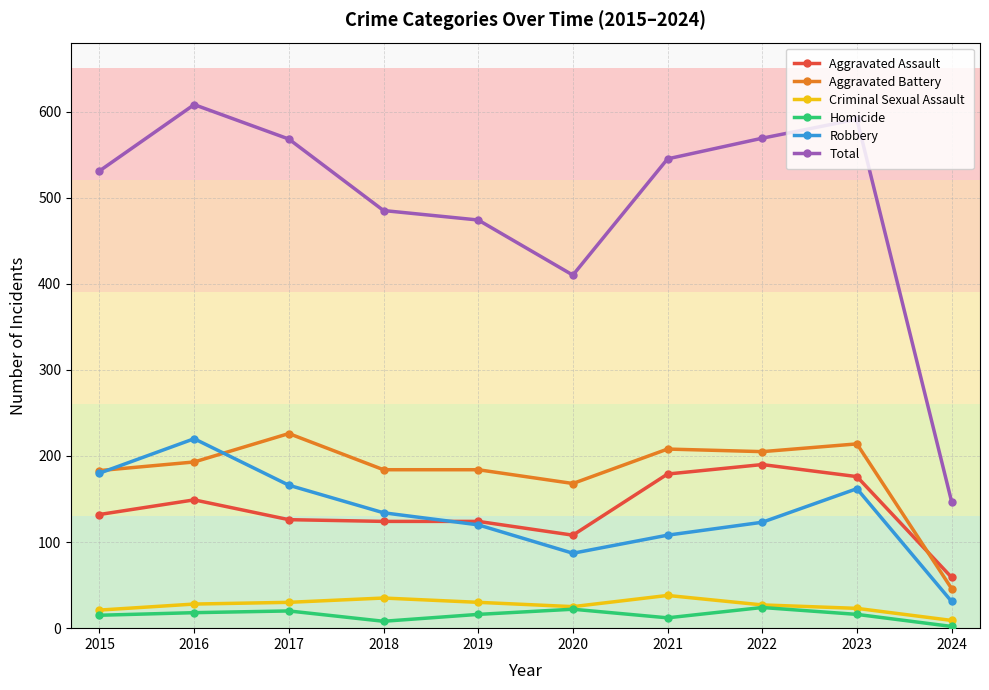

The value of Aggravated Assault at 2021 is 179. True or false?

True